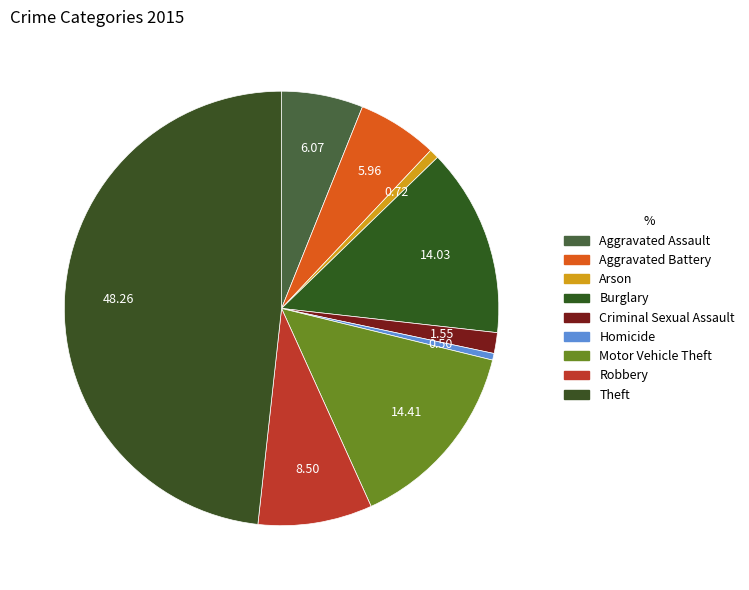

Between Aggravated Battery and Burglary, which is larger?

Burglary